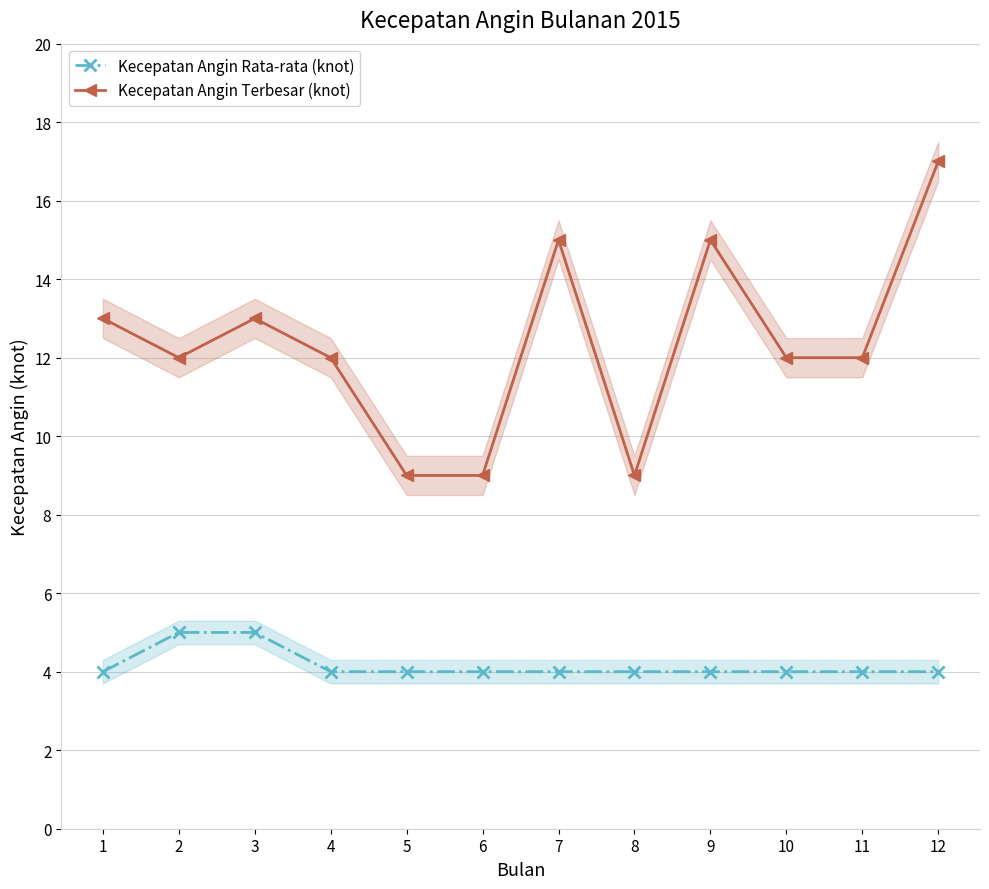

Which has a higher value, 3 or 6?

3